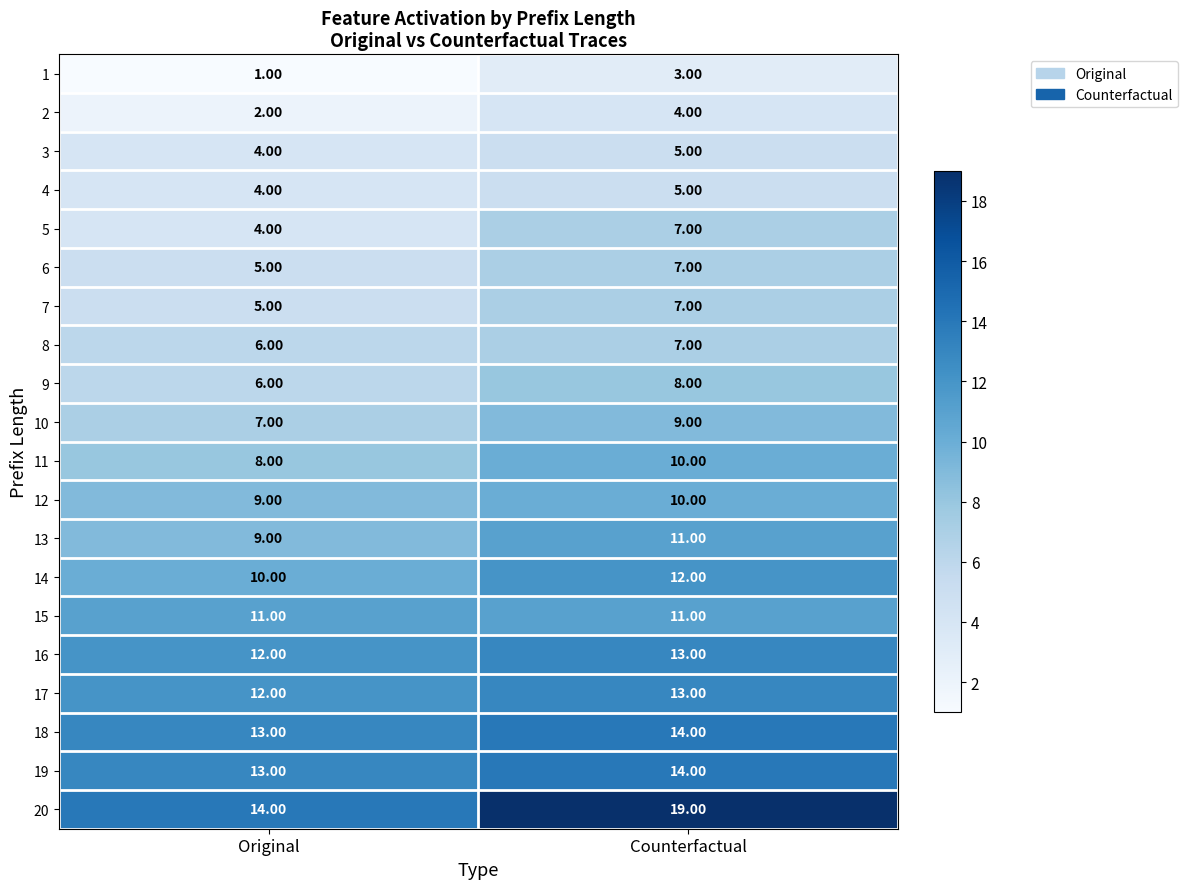

At which category is the sum across all series the highest?

Counterfactual